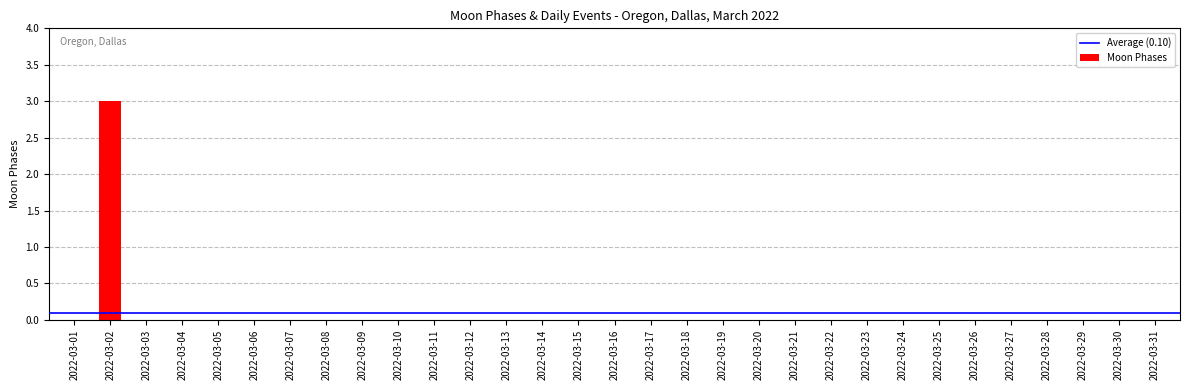

True or false: the data shows 0 at 2022-03-13.

True